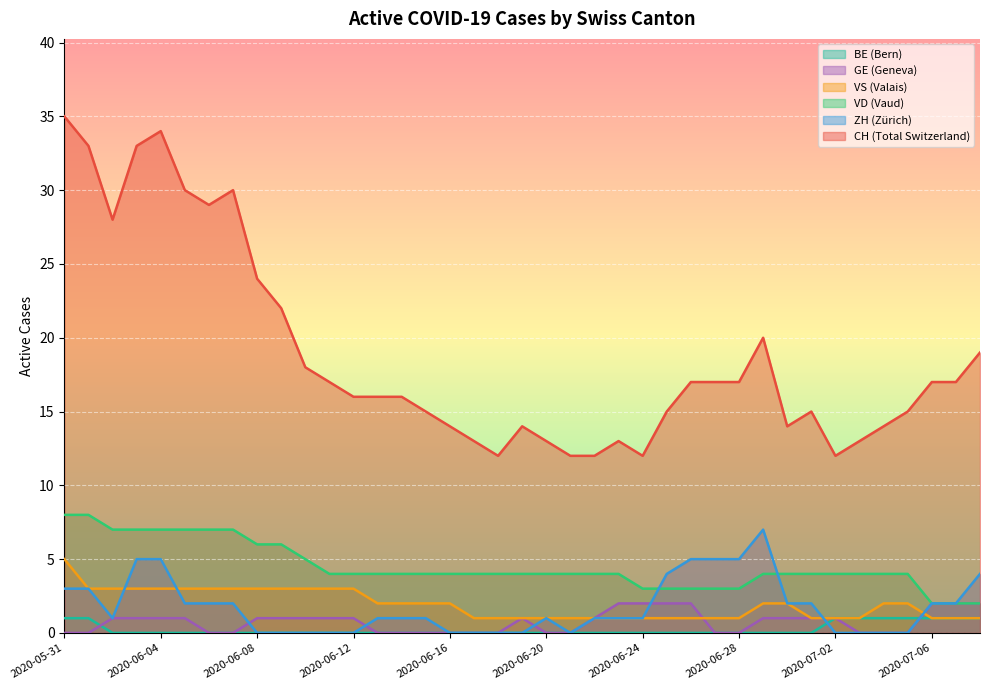

What is the value of the VS point at the 11th from the left?

3